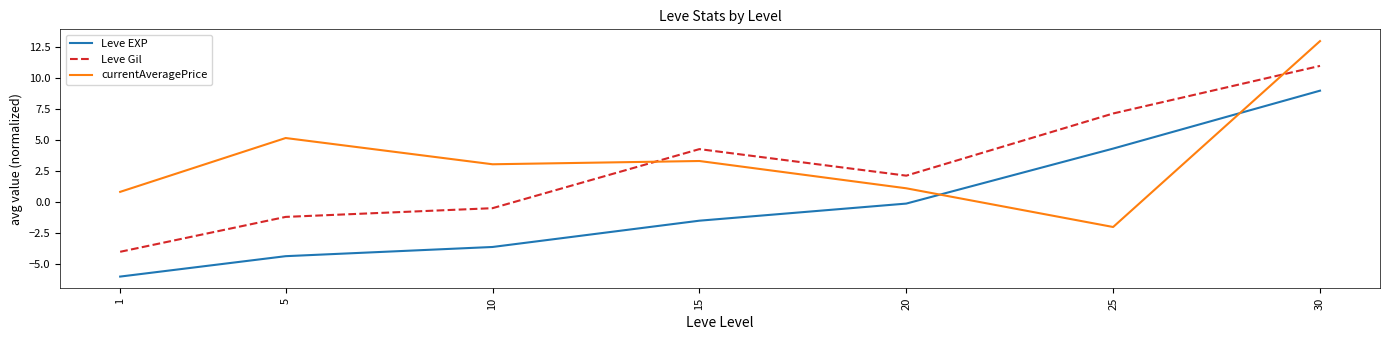

List the series in order of their overall mean, lowest first.

Leve EXP, Leve Gil, currentAveragePrice